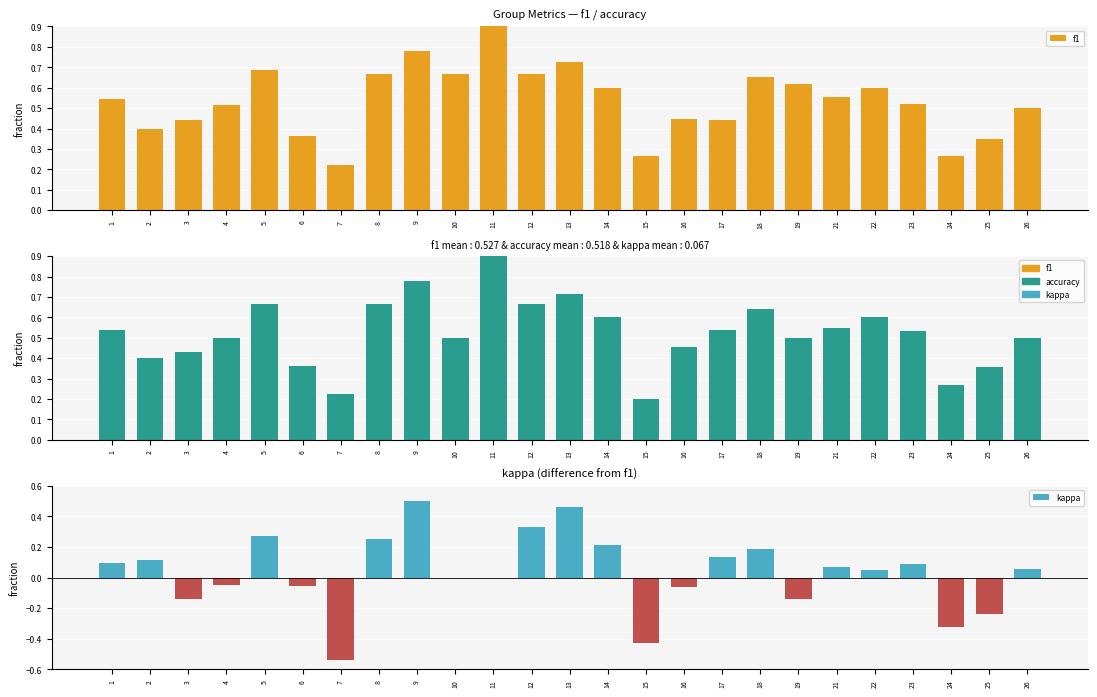

List the labels in order of accuracy value, smallest first.

15, 7, 24, 25, 6, 2, 3, 16, 4, 10, 19, 26, 23, 1, 17, 21, 14, 22, 18, 5, 8, 12, 13, 9, 11